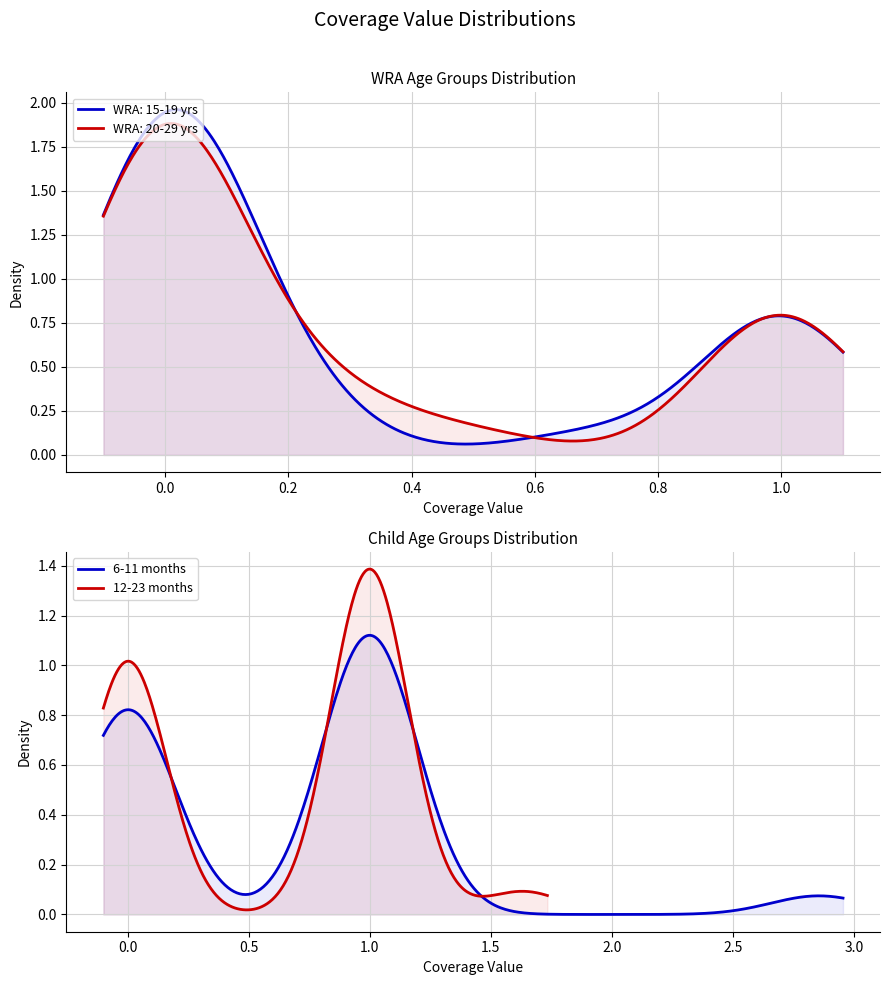

What is the average value of the WRA: 20-29 years series?

0.3